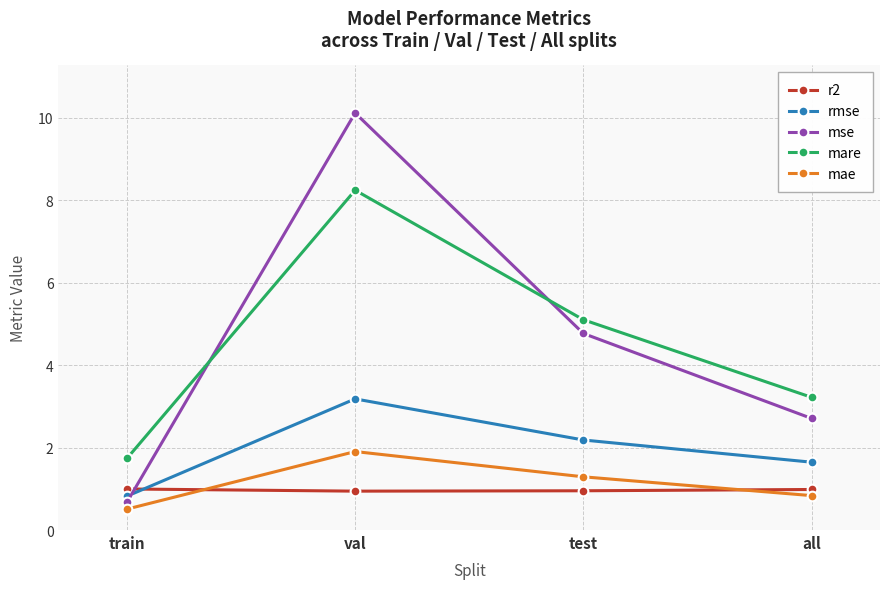

How many lines are shown in the chart?

5